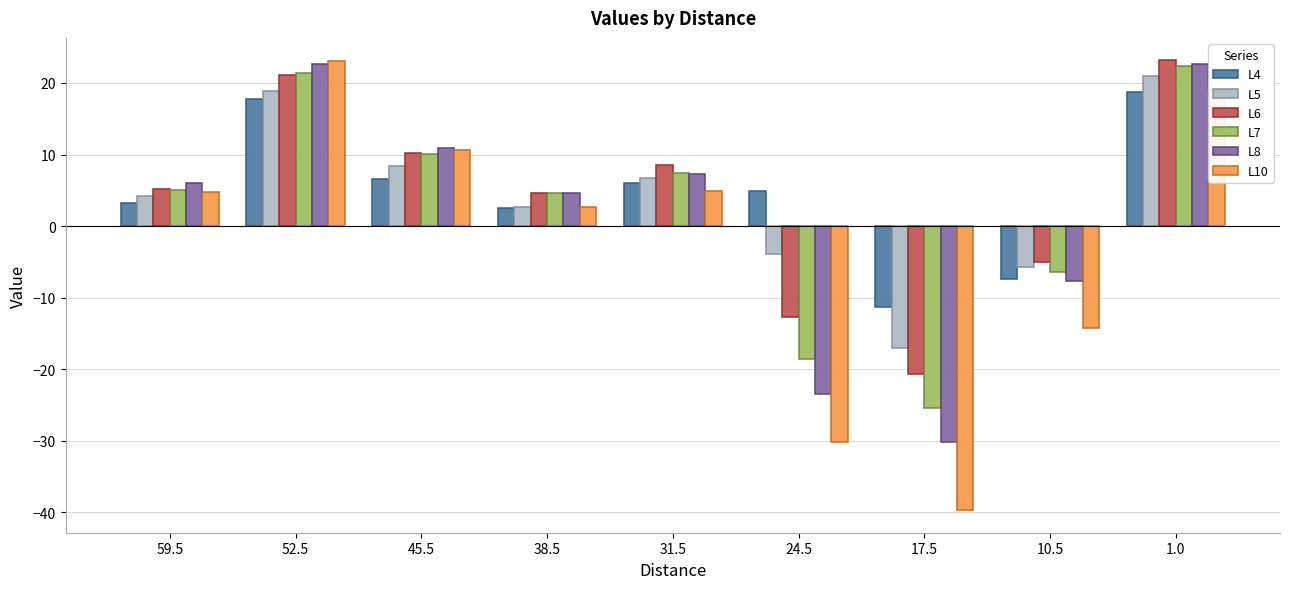

What is the average value of the L4 series?

4.6